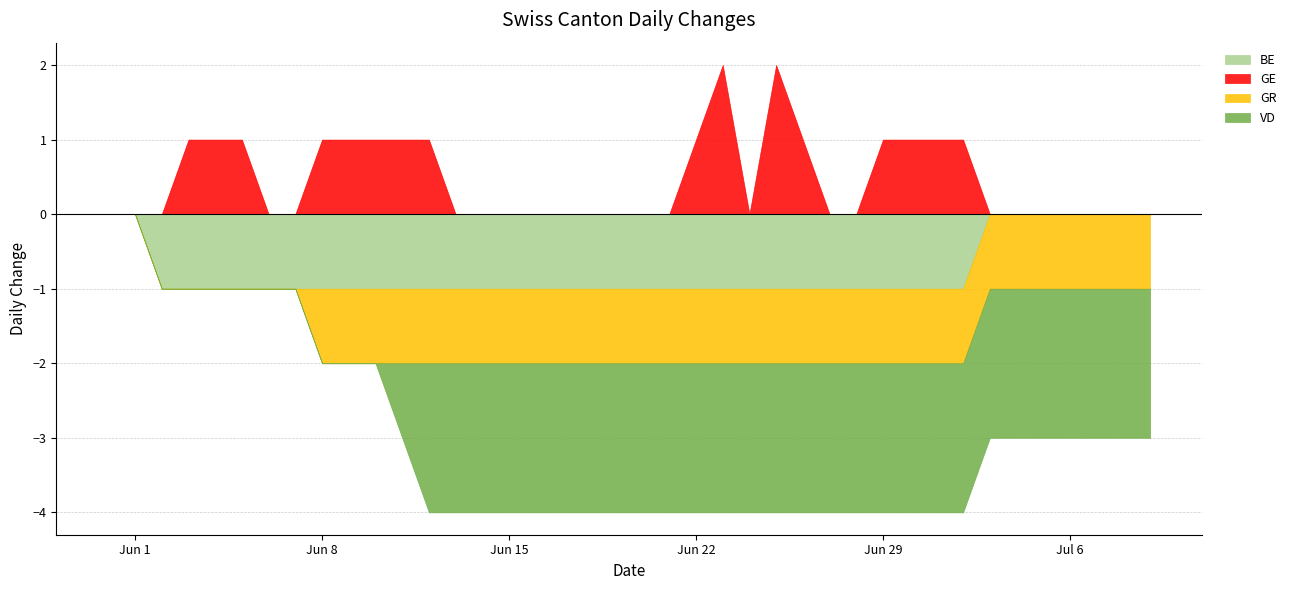

The GR series shows -1 at 2020-06-24. True or false?

True